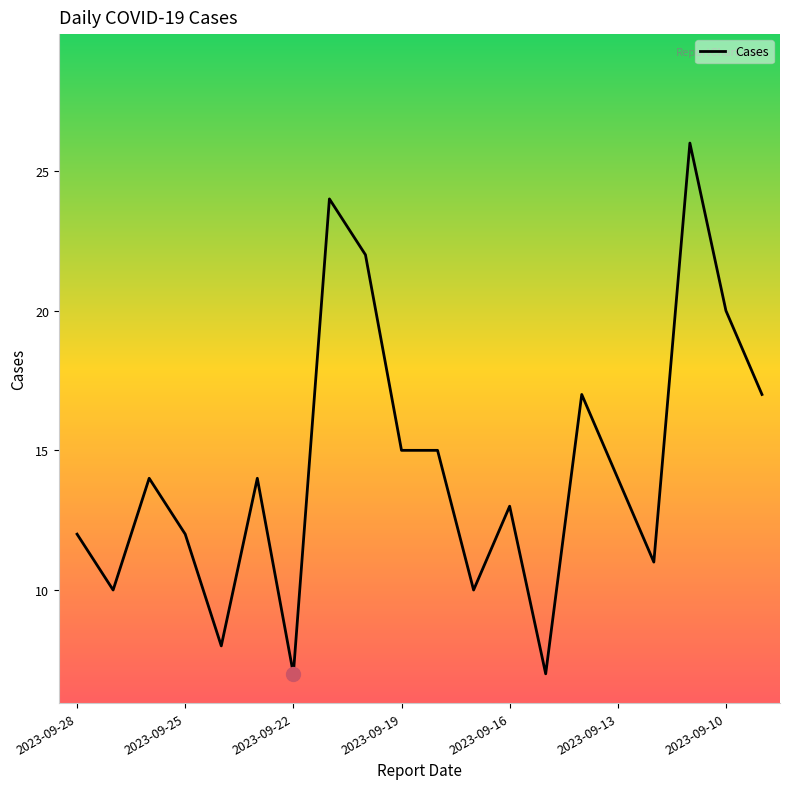

What is the minimum value shown in the chart?

7